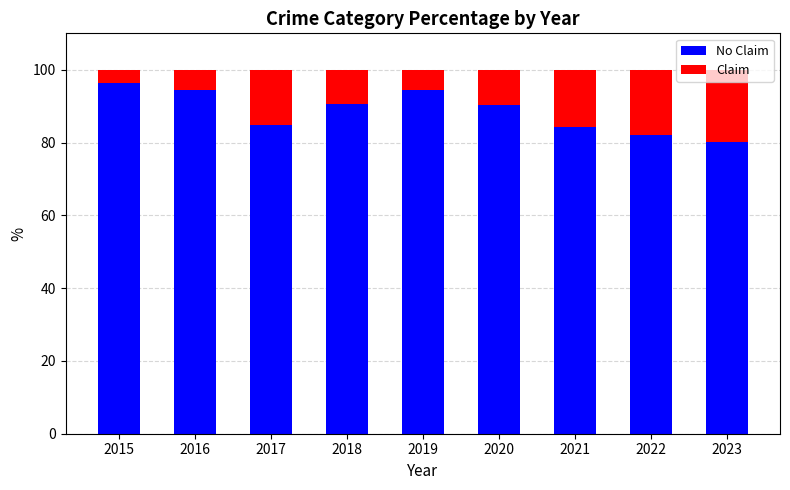

What is the total value across all series at 2022?

100.0